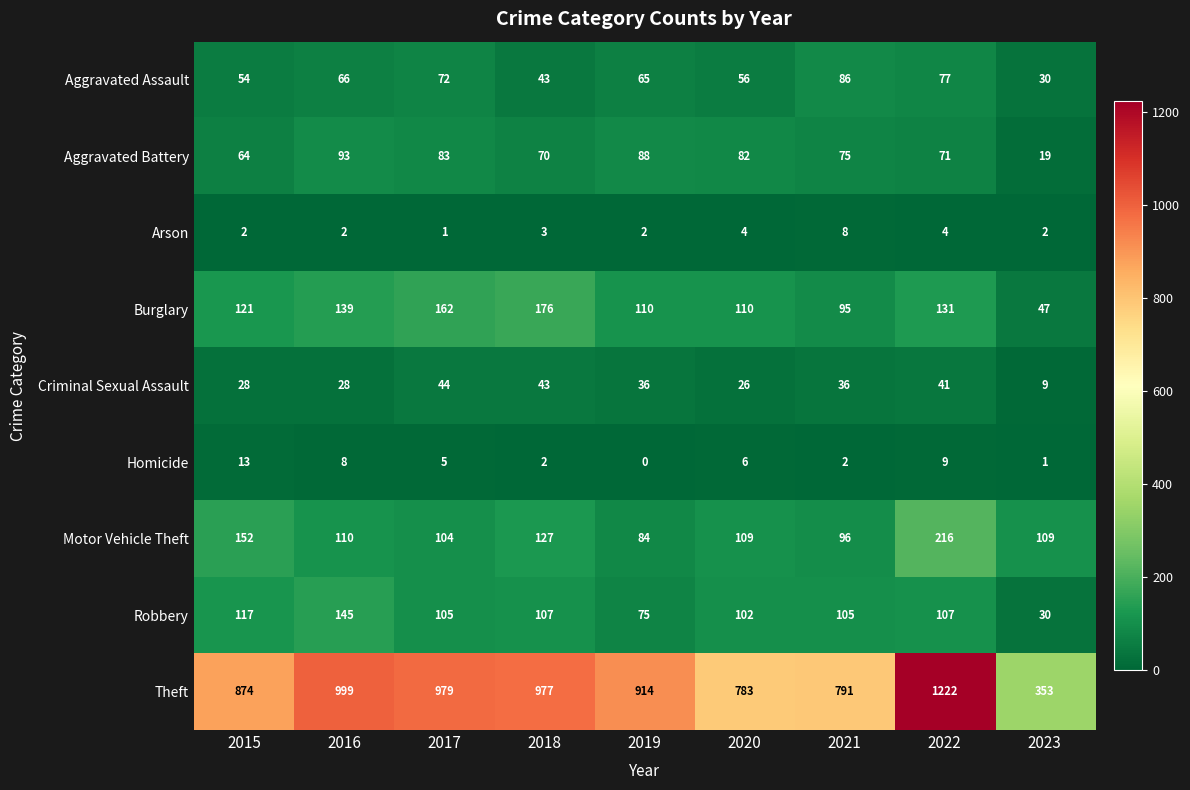

What is the average value of the Homicide series?

5